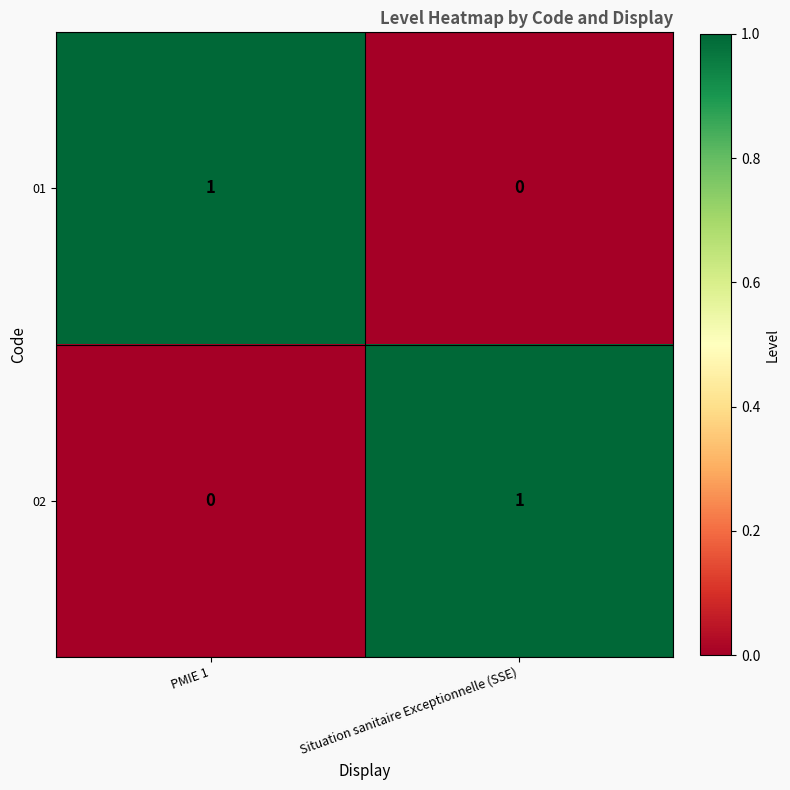

What is the spread (max minus min) of values at PMIE 1?

1